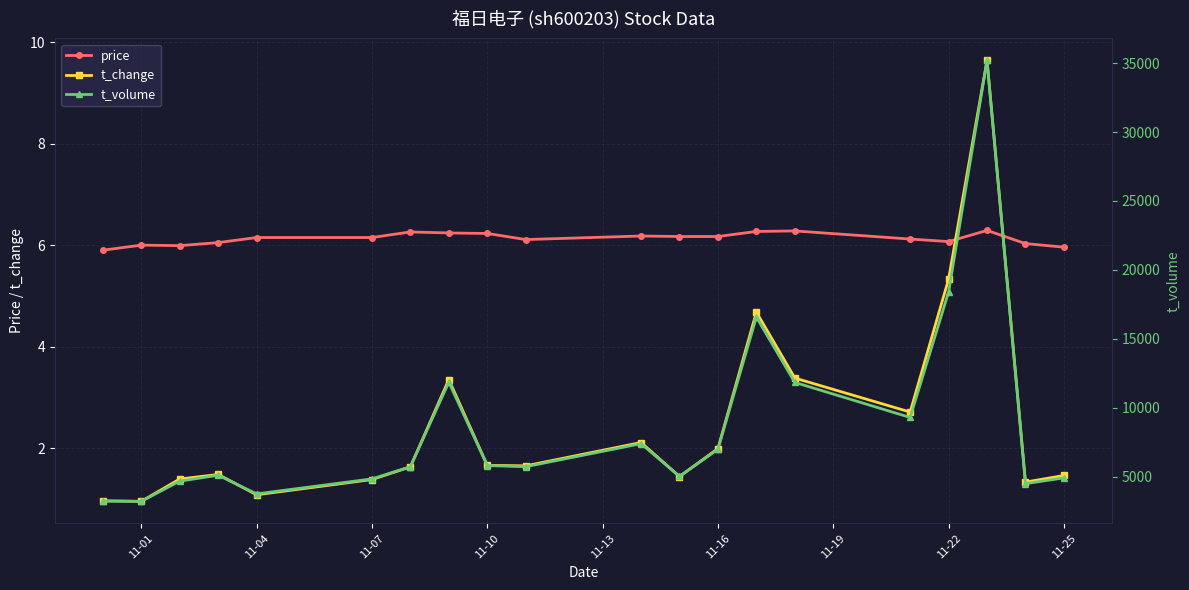

True or false: price and t_volume intersect in this chart.

False